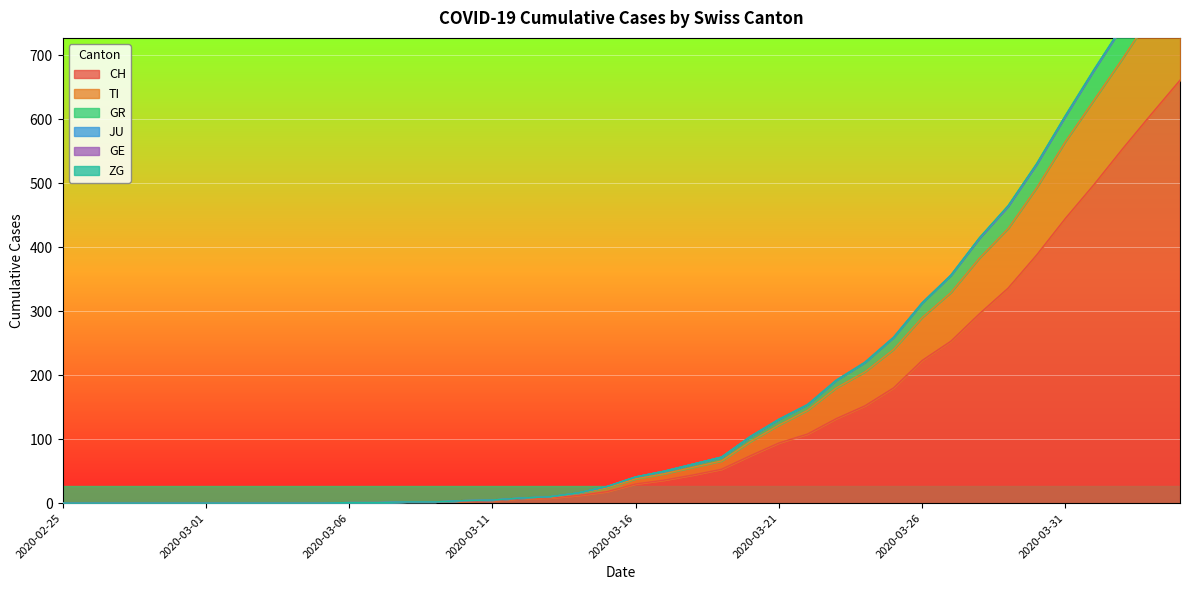

Where does the GR series first go above 41?

2020-03-17